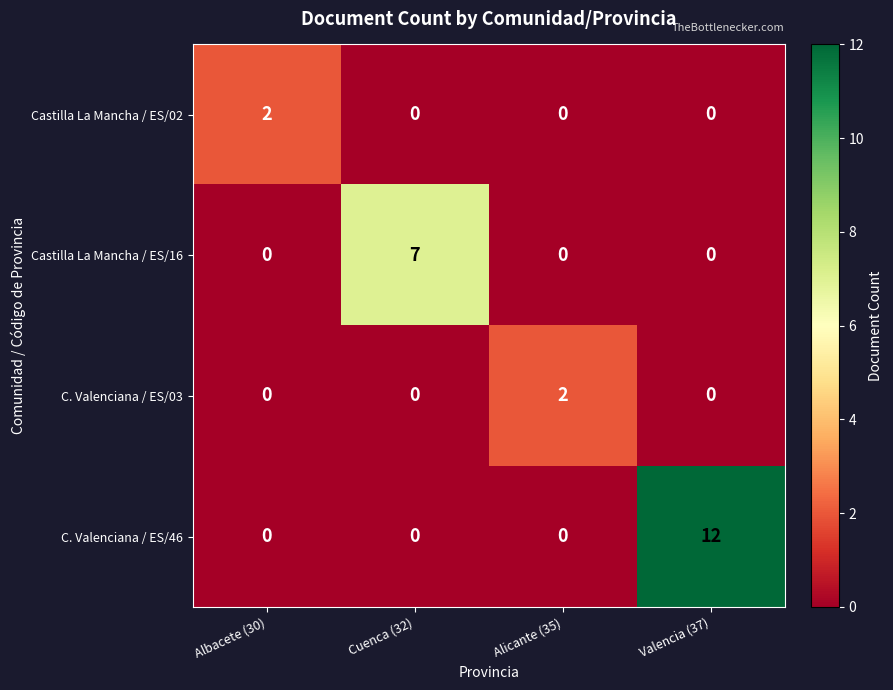

Between Albacete (30) and Cuenca (32), which series saw the biggest shift?

Castilla La Mancha / ES/16